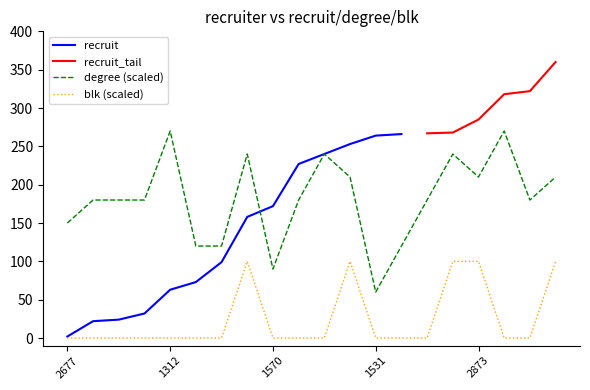

Count the blk values in the range 0 to 100.

20